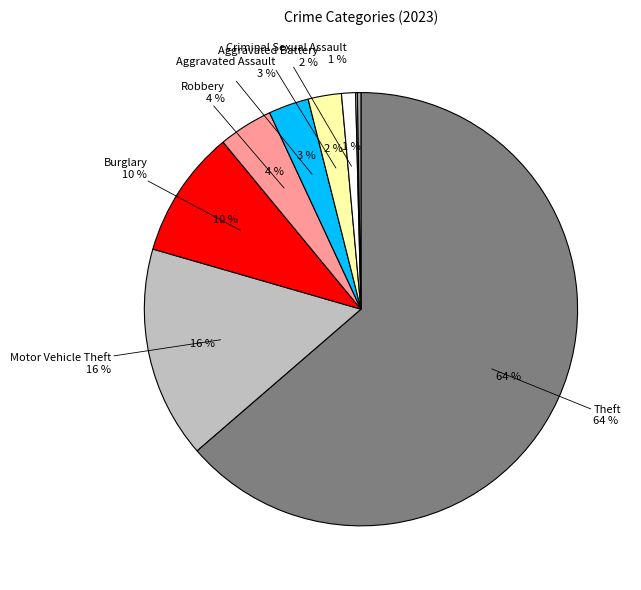

To the nearest percent, what is the average slice percentage?

11%